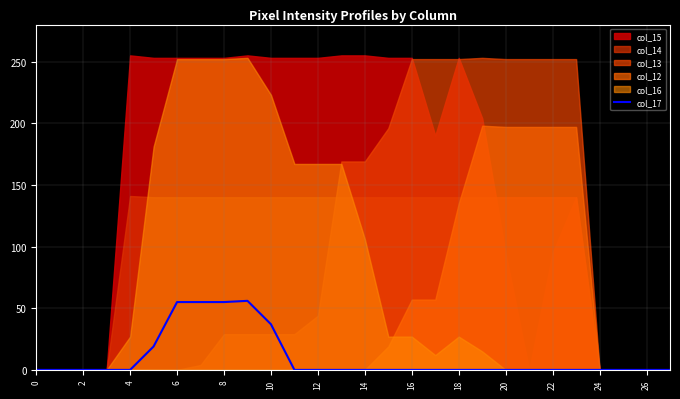

Is it true that col_17 equals 15 at 10?

False